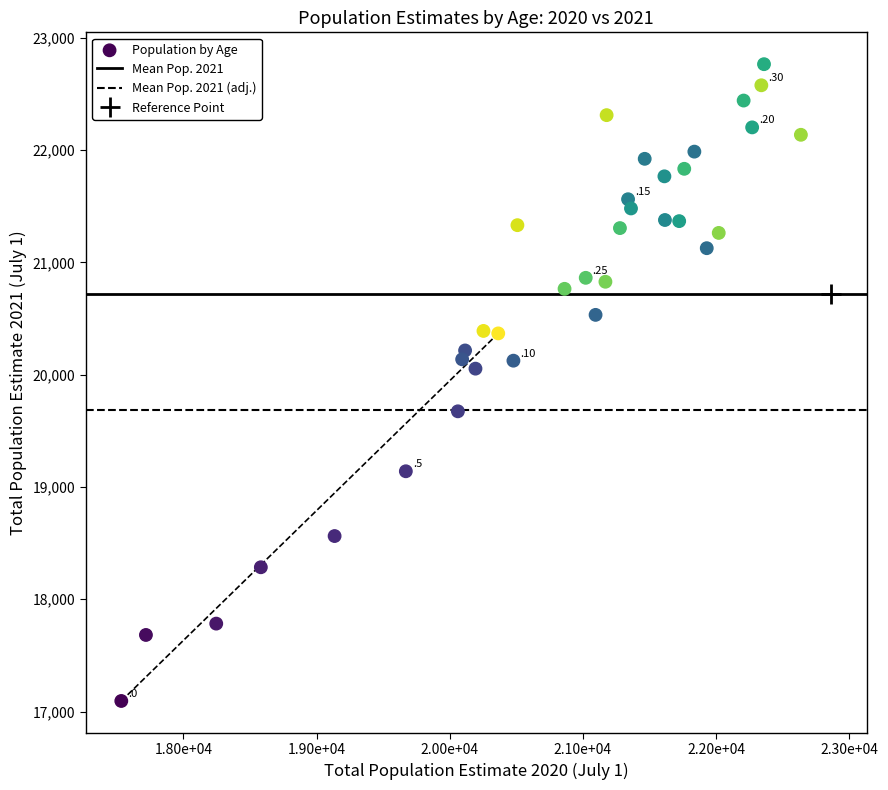

What Y value in the scatter plot is closest to 19930?

20054